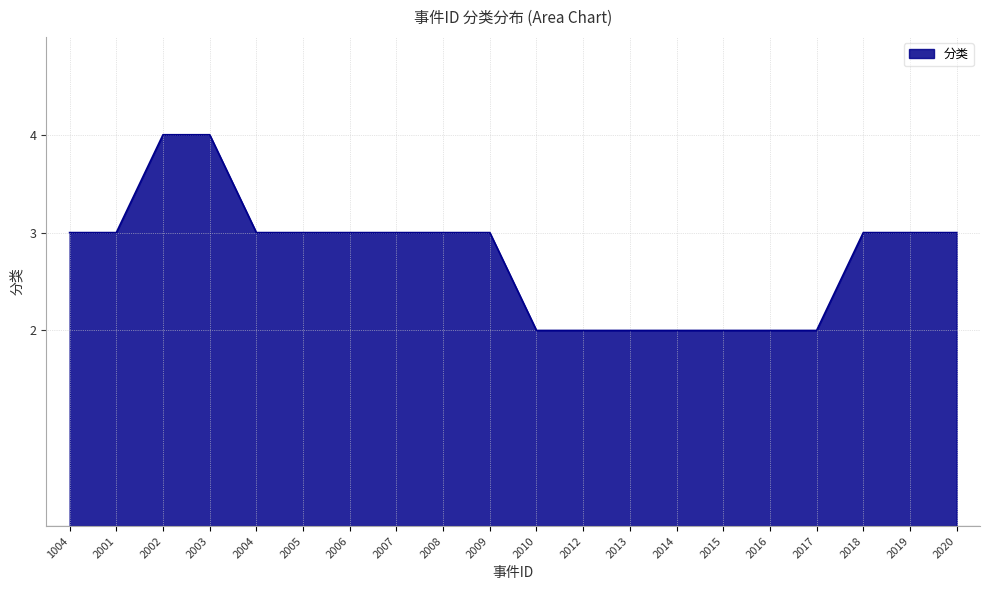

True or false: the data shows 3 at 2008.

True